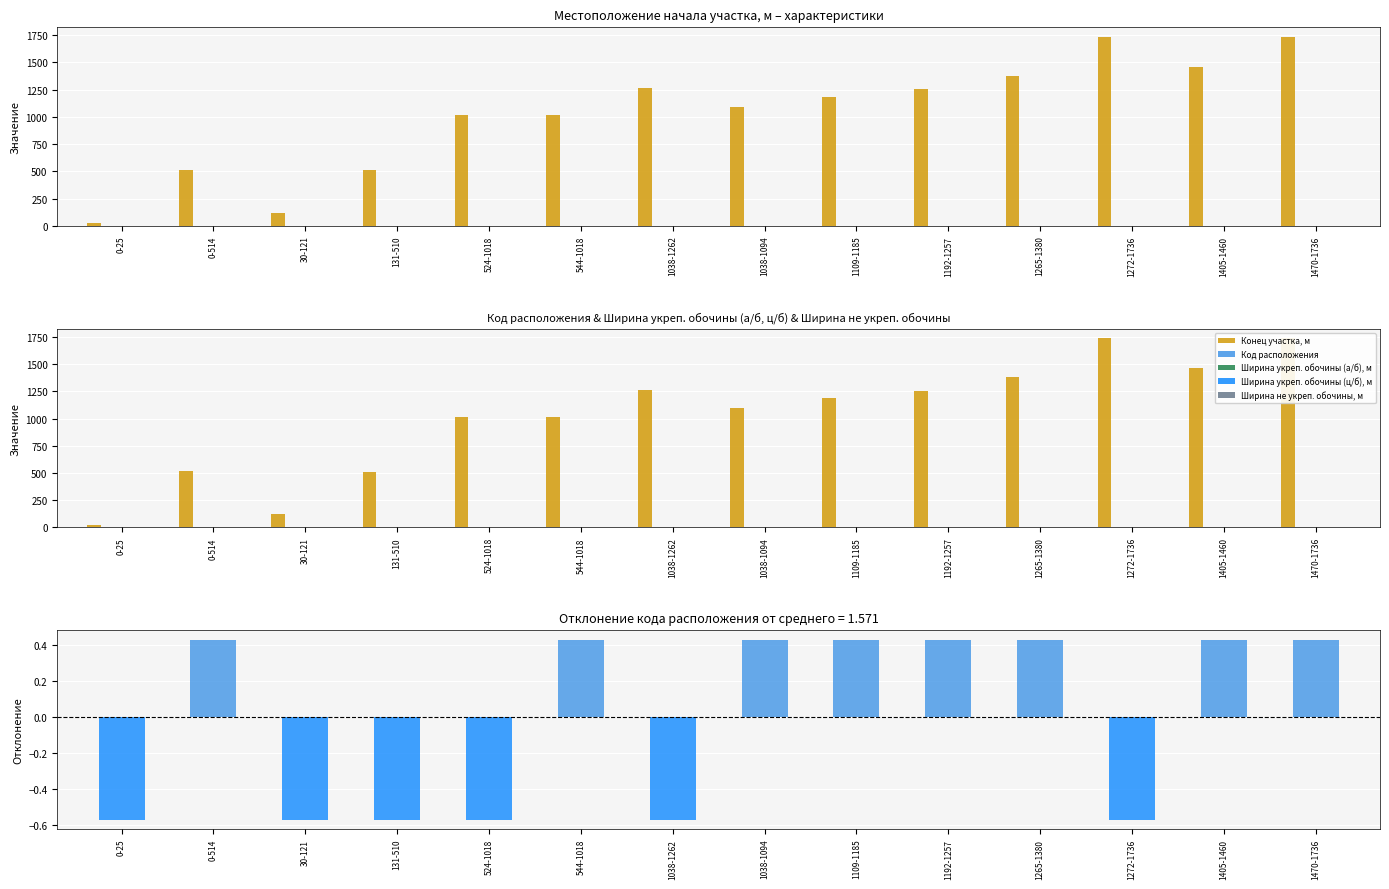

What is the label of the 5th bar from the right?

1192-1257